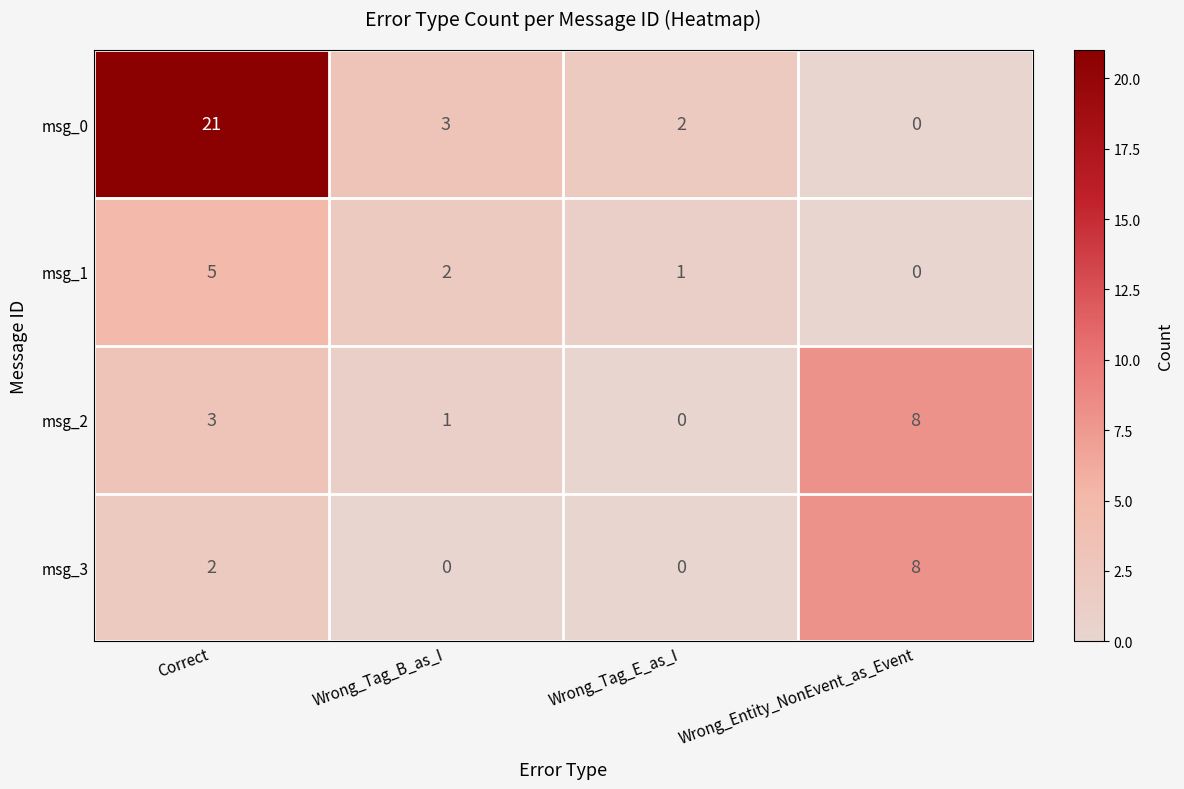

How many msg_1 values are between 1 and 5?

3